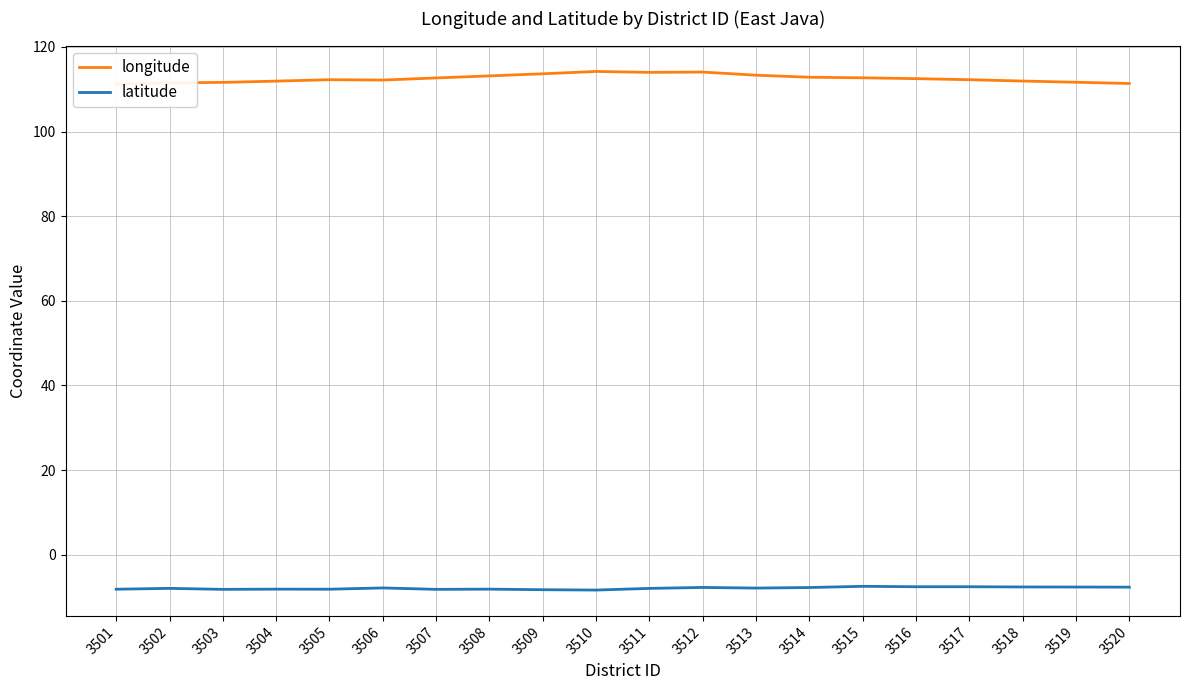

At which category is the sum across all series the highest?

3512